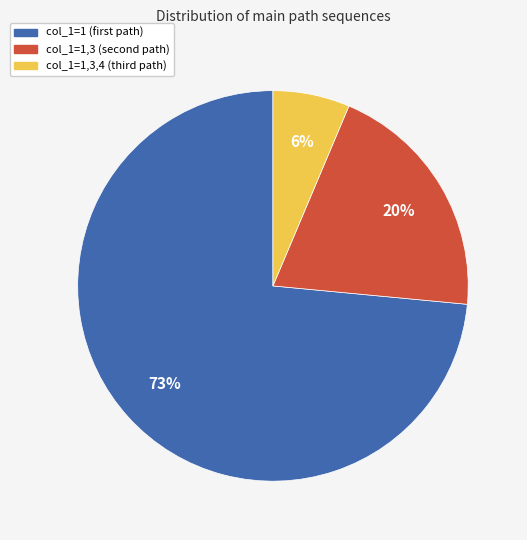

Does any single category account for the majority?

Yes